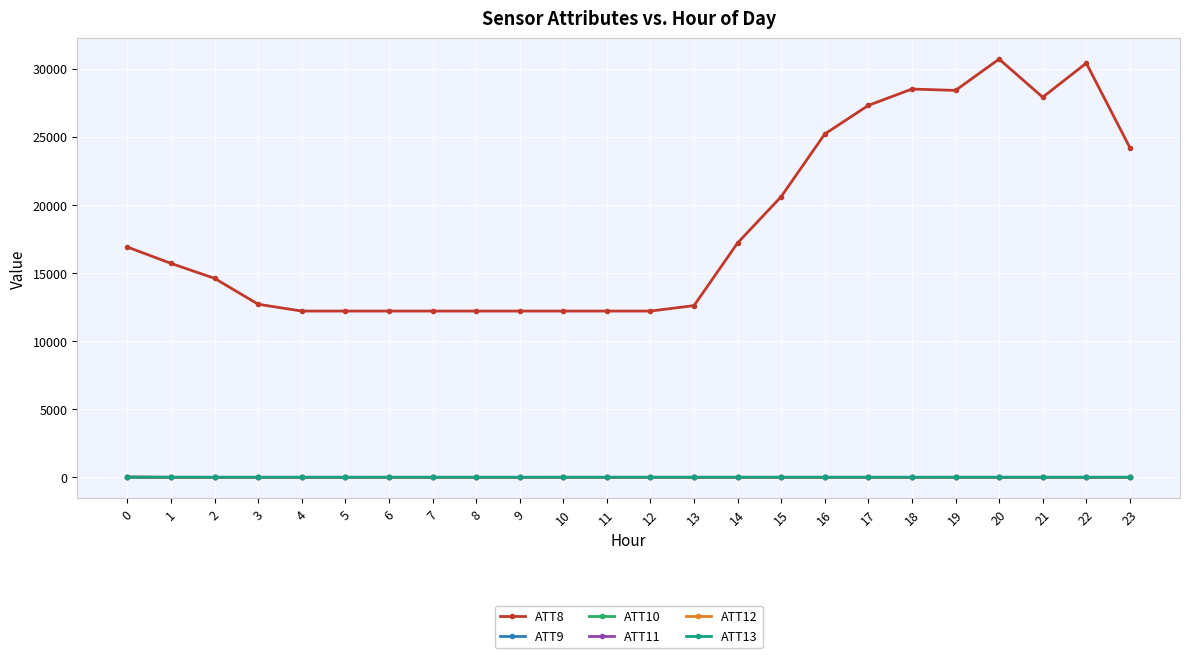

What is the value of the ATT13 point at the 8th from the left?

2.0